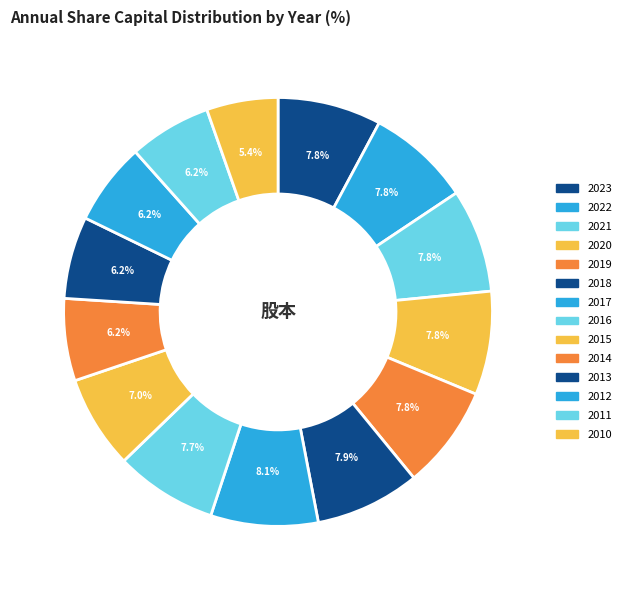

True or false: 2021 accounts for 8% of the total.

True